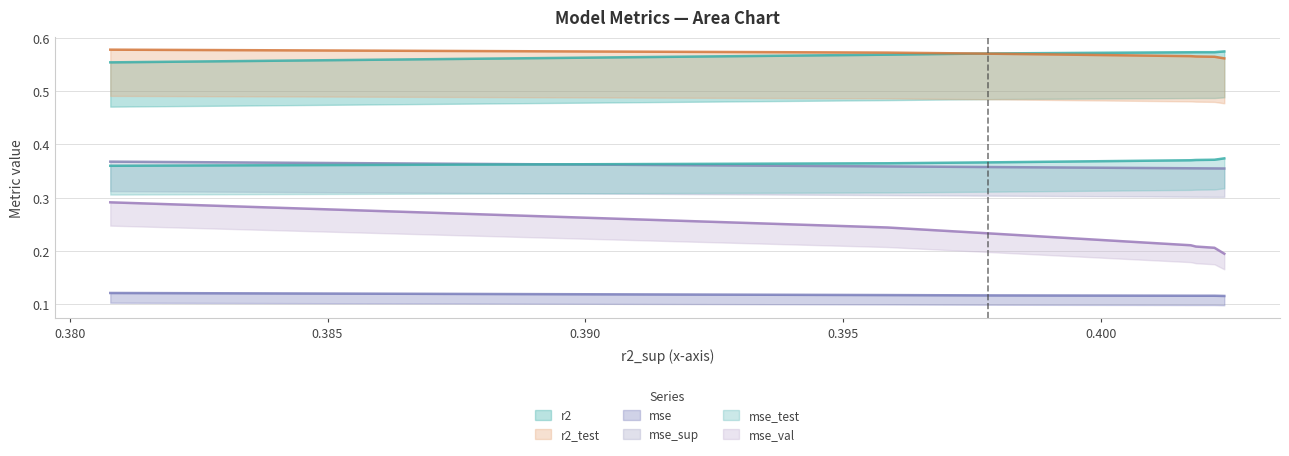

What is the total value across all series at model_2_8_6?

2.2